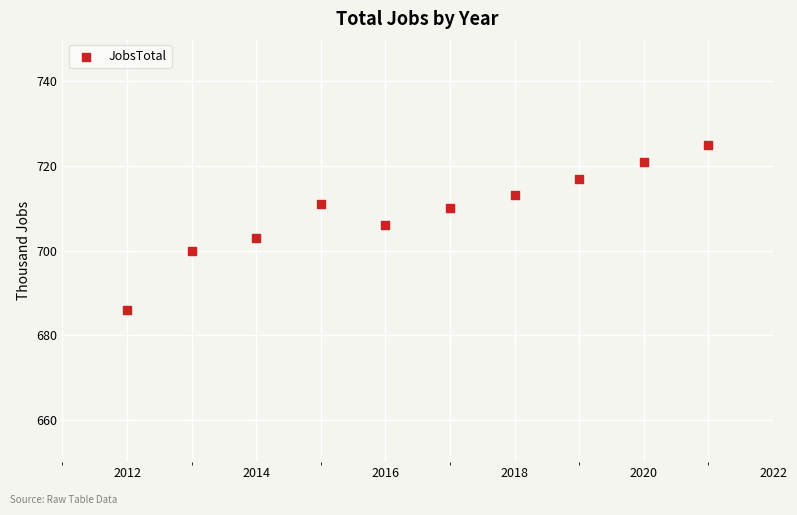

What is the range of X values (max minus min)?

9